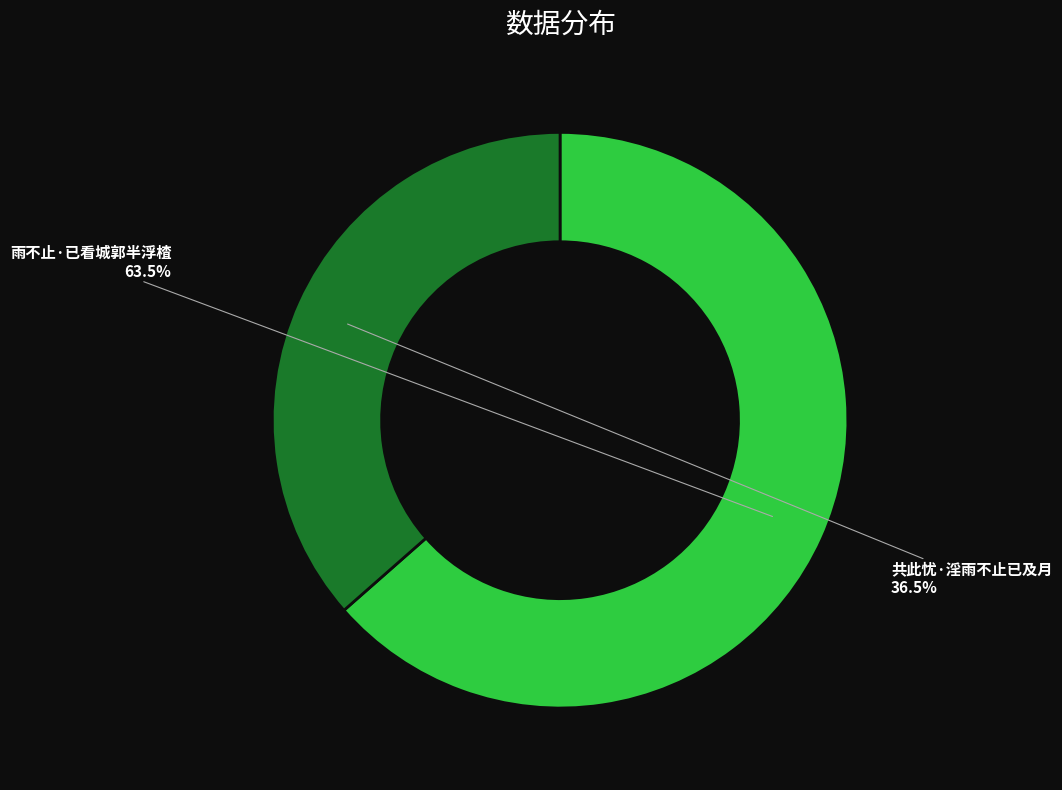

Count the number of slices in the pie.

2